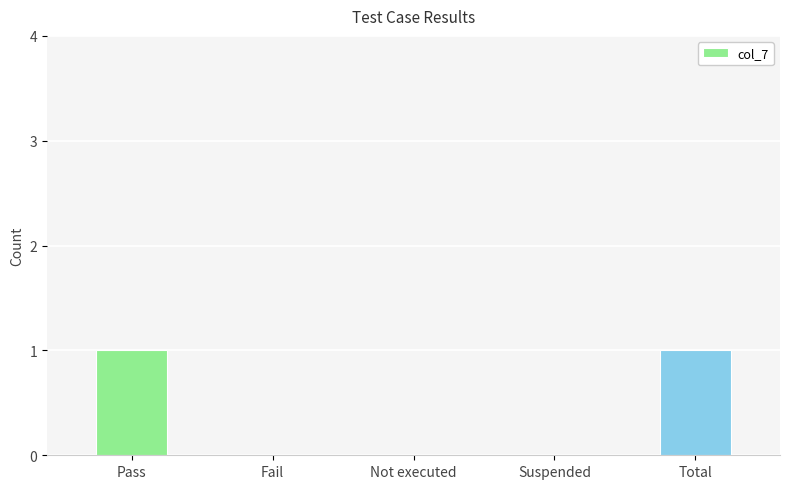

Approximately how many times larger is the value at Total compared to Pass?

1.0